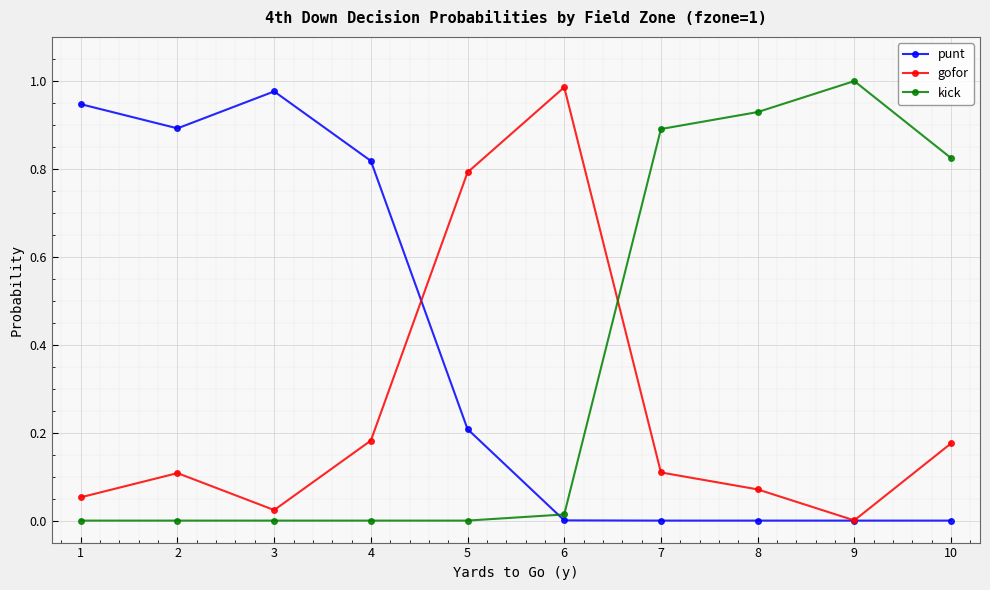

At which label does punt reach its peak?

3